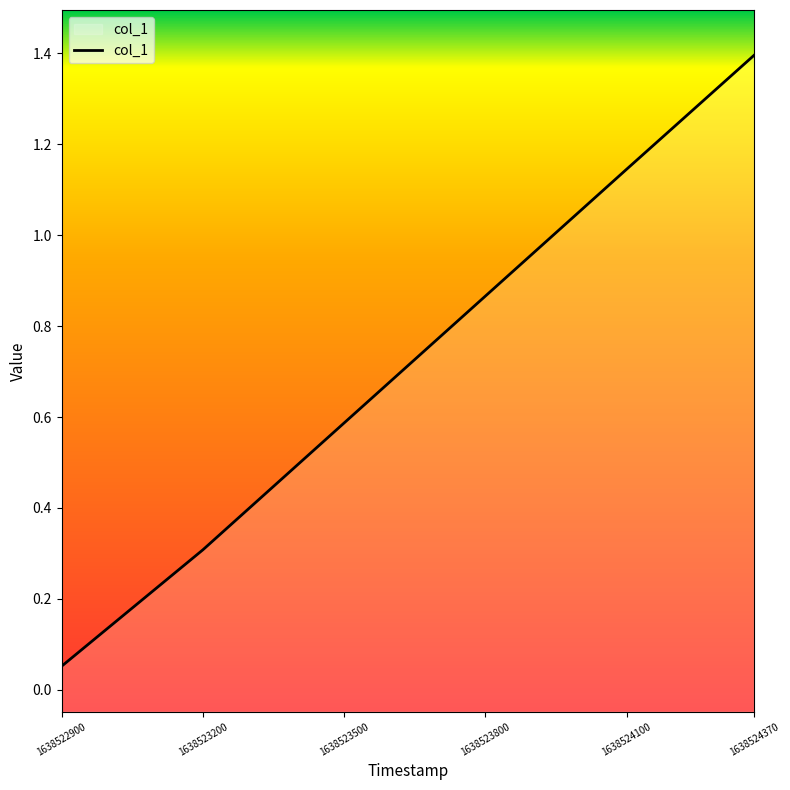

Read the value at 1638523800.0.

0.9